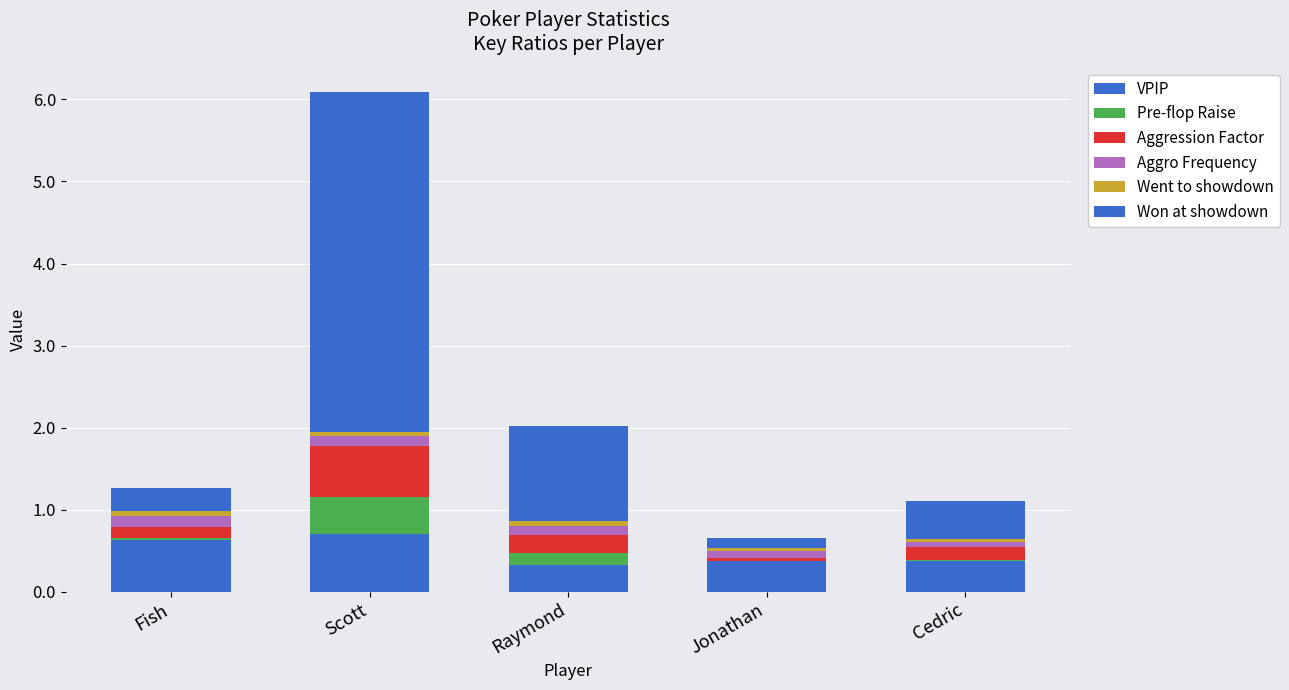

True or false: Pre-flop Raise has a value of 0.0 at Fish.

False